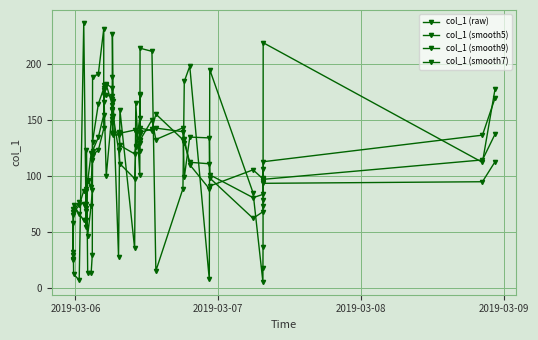

How many lines are shown in the chart?

4